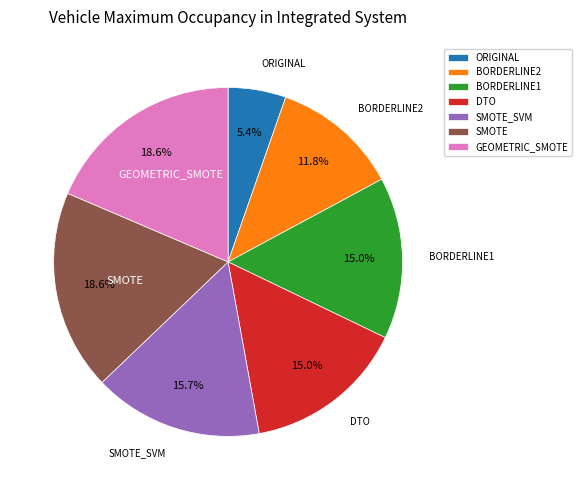

To the nearest percent, what is the average slice percentage?

14%